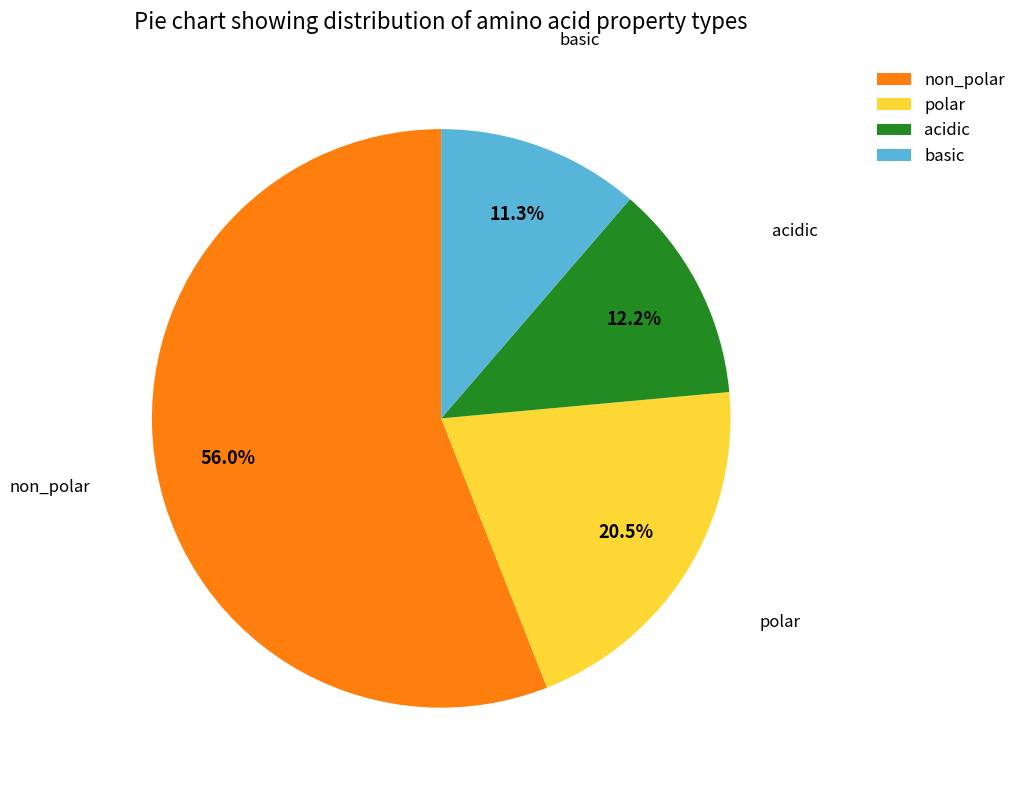

Rank the categories by value from highest to lowest.

non_polar, polar, acidic, basic